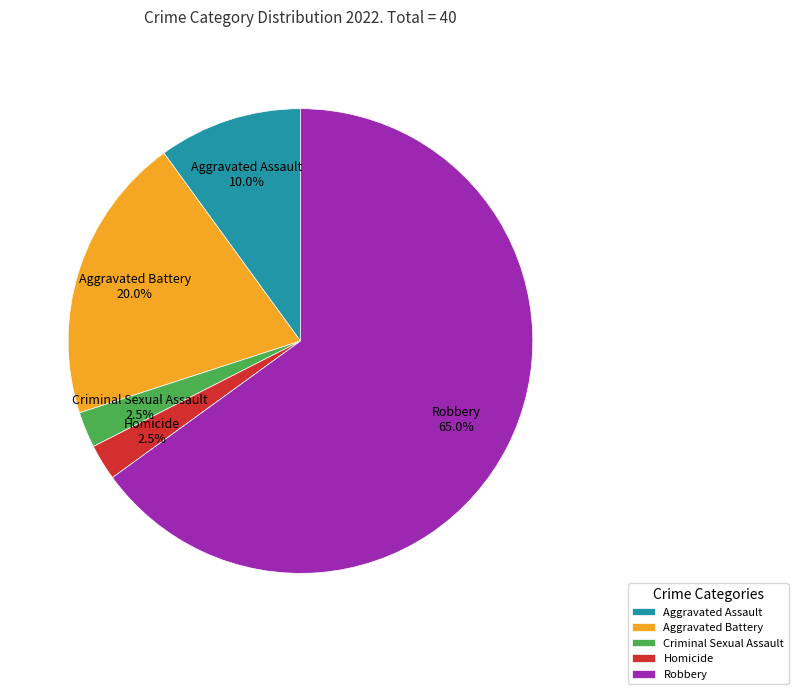

To the nearest percent, what percentage of the pie is Aggravated Assault?

10%